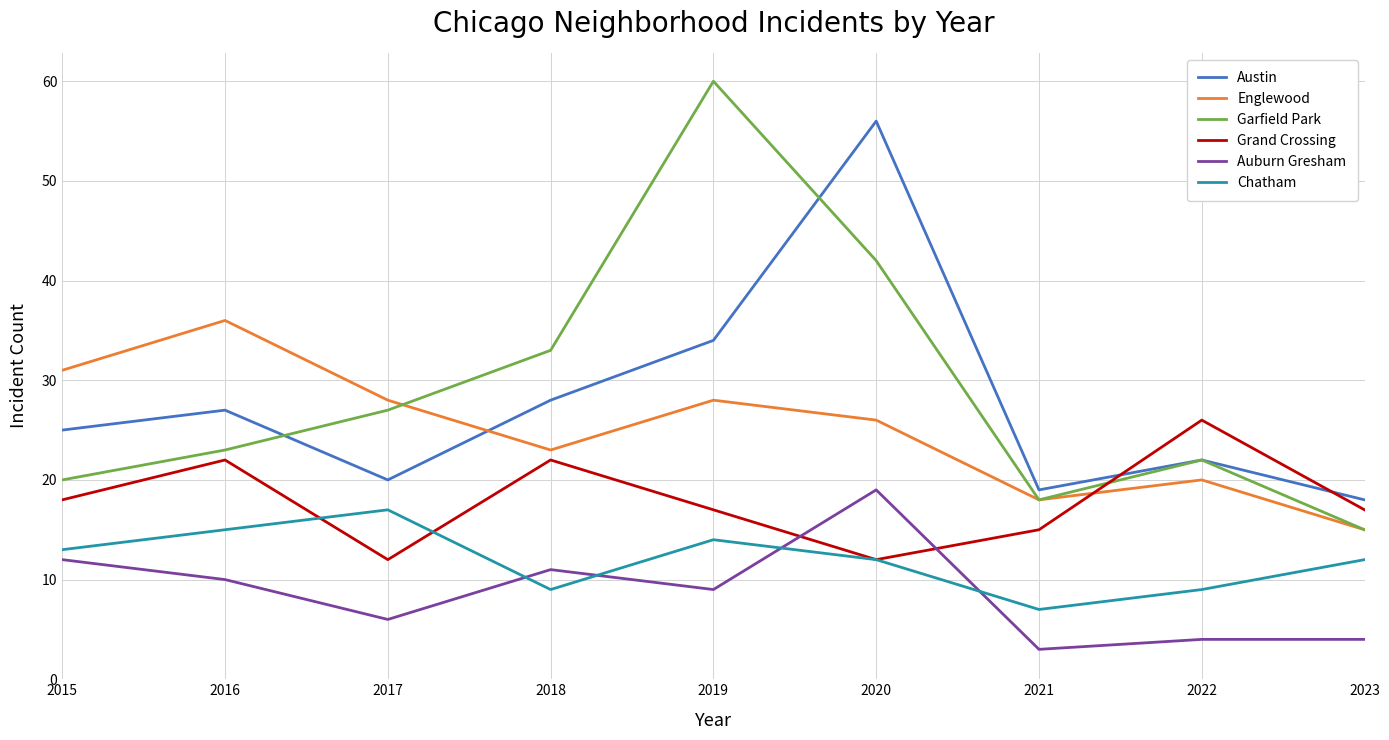

How many times do Grand Crossing and Auburn Gresham cross each other?

2